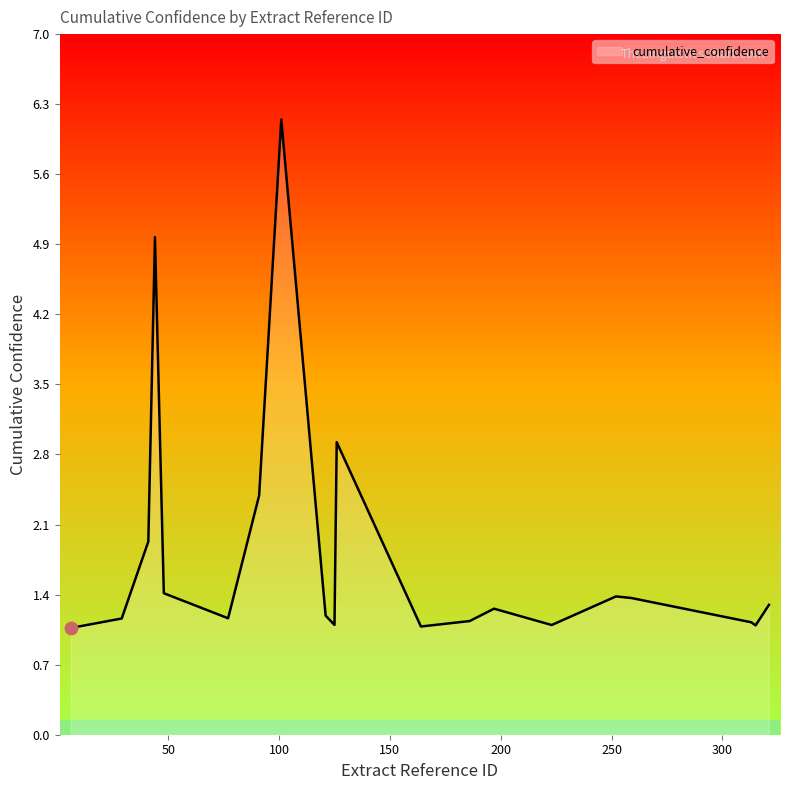

What is the difference between the maximum and minimum values?

5.1